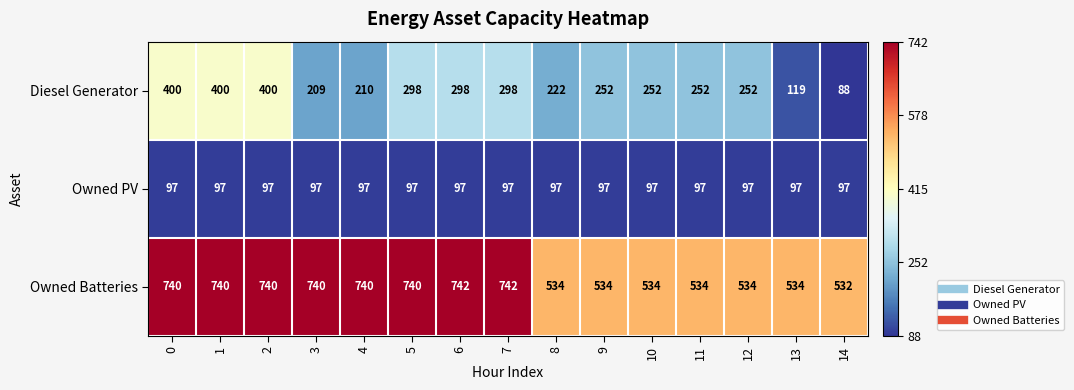

What is the approximate value of Owned Batteries at 5?

740